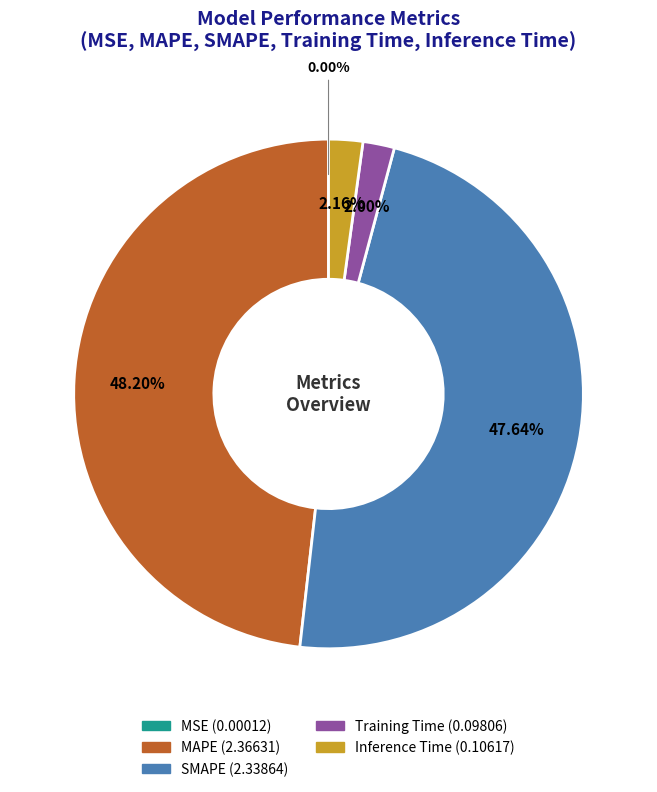

Between Training Time and SMAPE, which is larger?

SMAPE